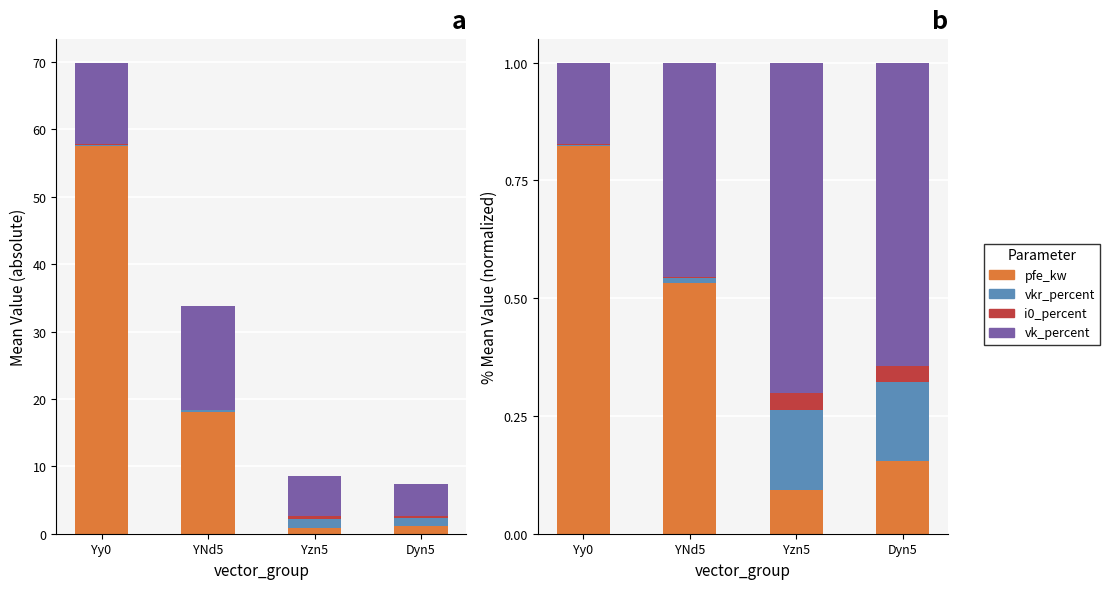

What is the label of the 1st bar from the right?

Dyn5